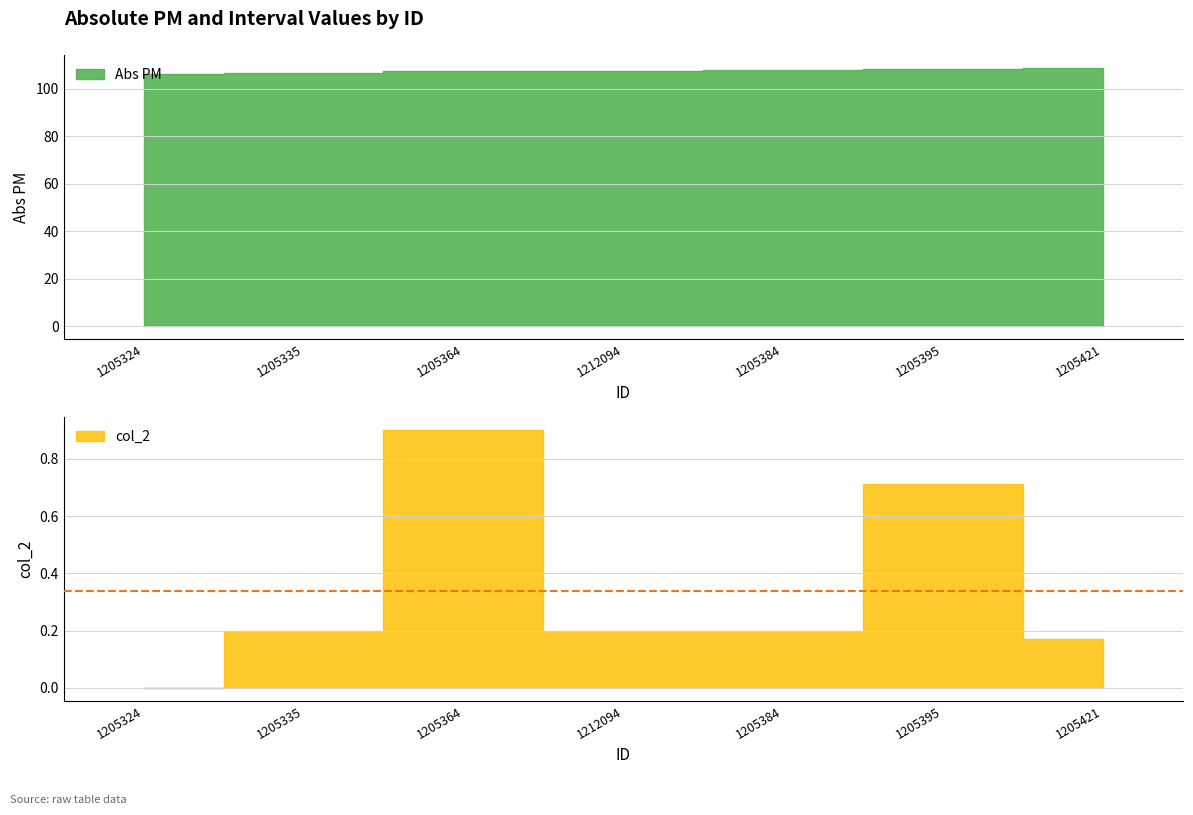

What are all the series names shown in the legend?

Abs PM, col_2